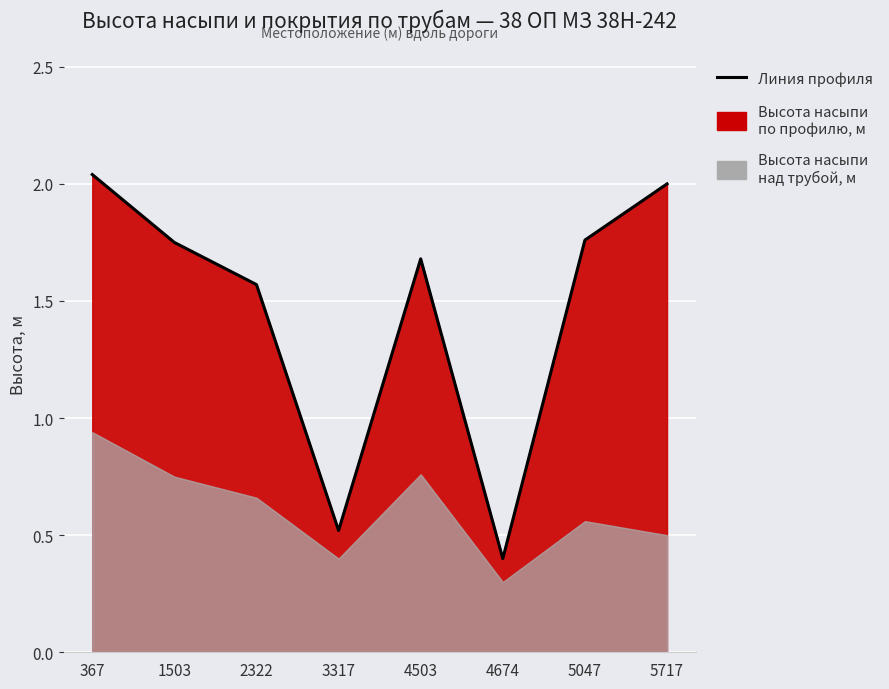

Is it true that the value at 5047 is 1.8?

True